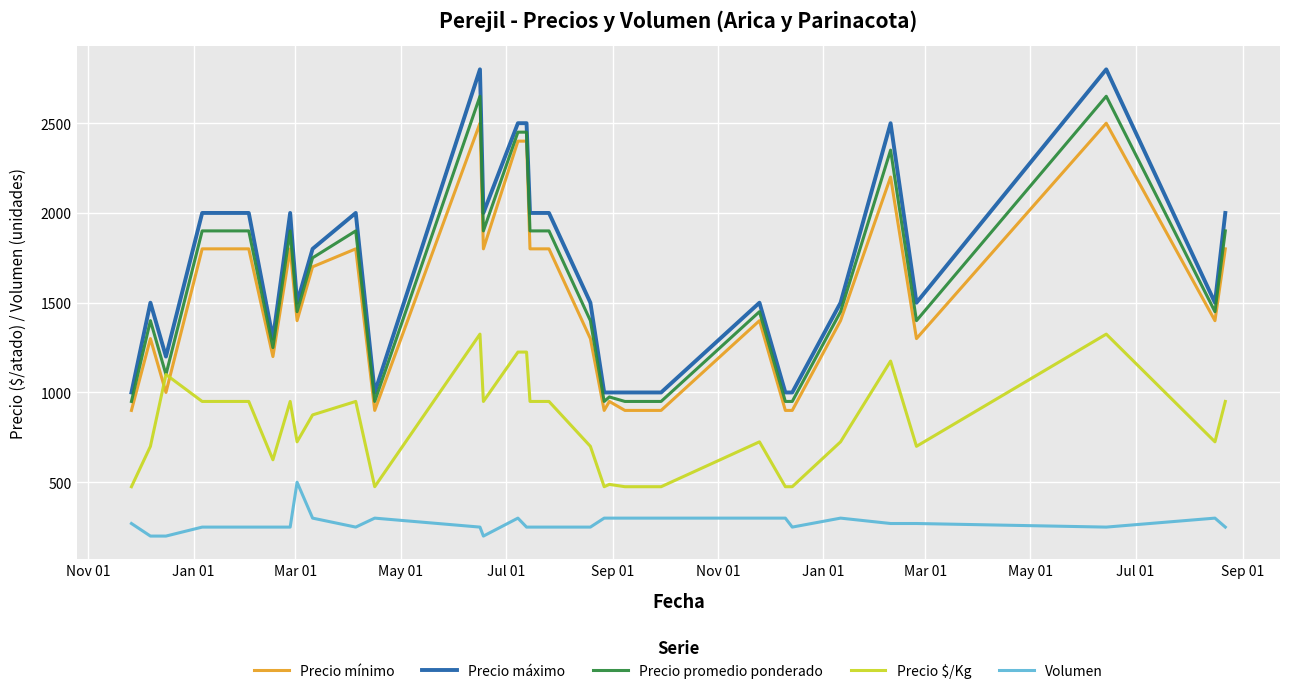

What is the minimum value for Precio máximo?

1000